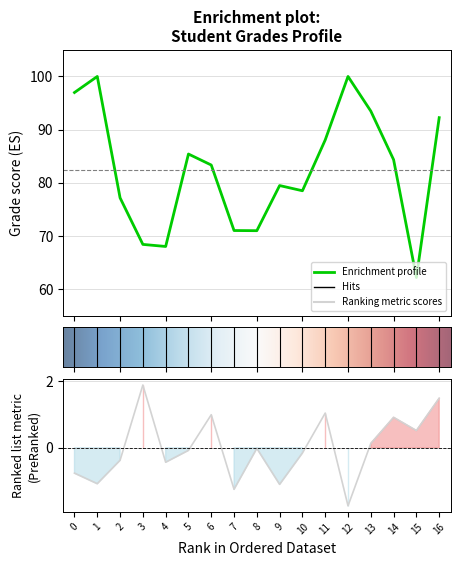

What is the sum of the values at 10 and 4?

146.5